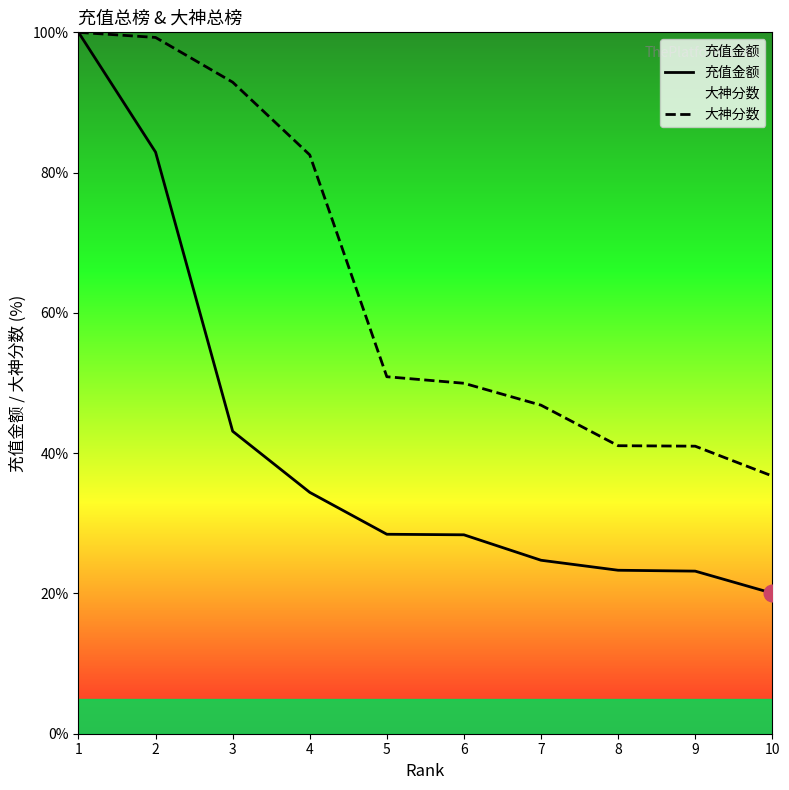

True or false: 充值金额 and 大神分数 intersect in this chart.

False